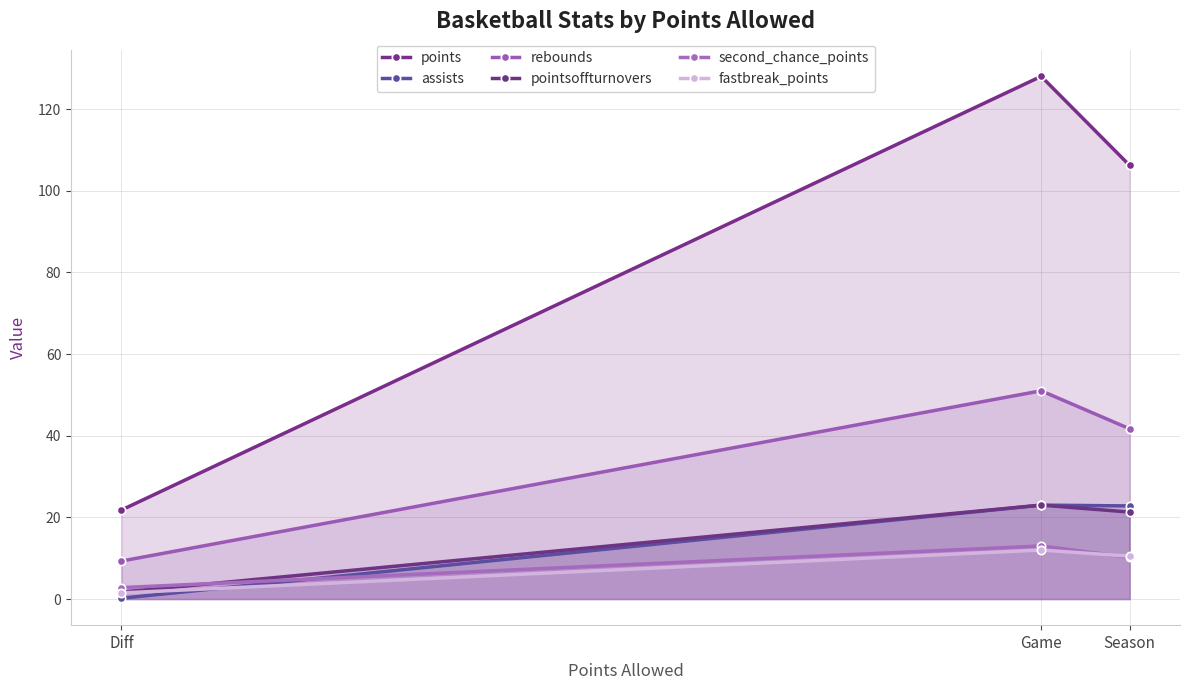

What is the approximate value of rebounds at Diff?

9.3